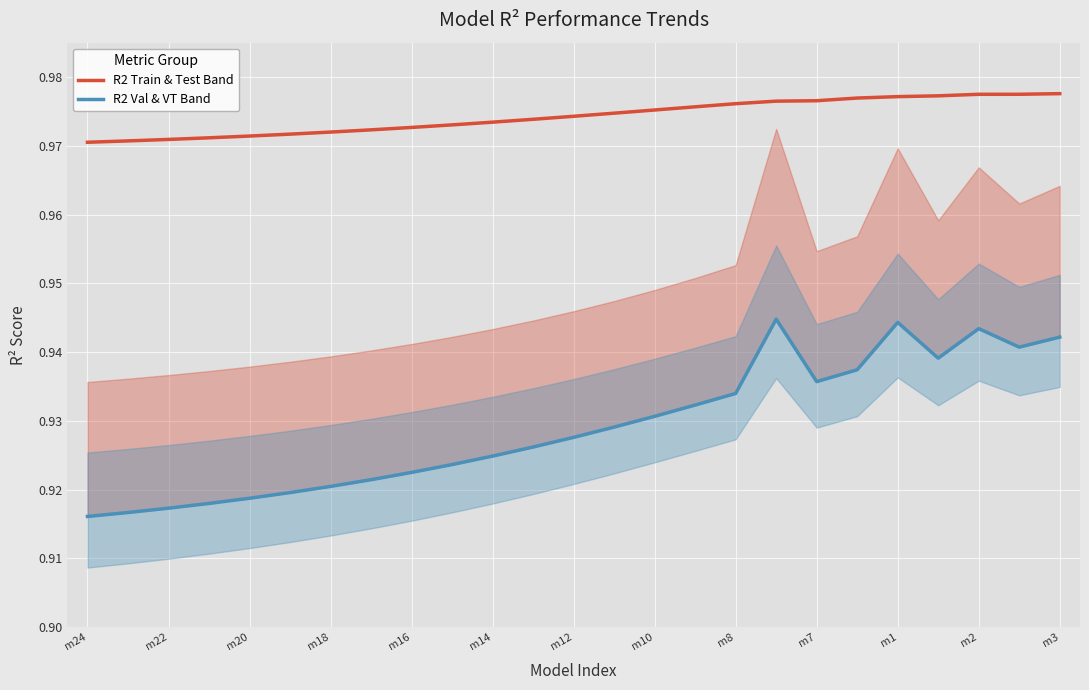

True or false: R2 Train & Test Band and R2 Val & VT Band intersect in this chart.

False